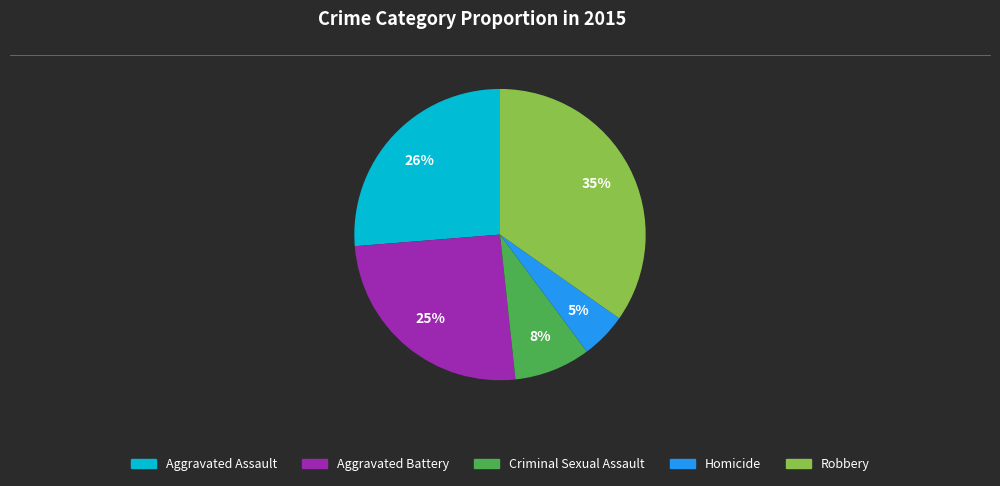

Does any single category account for the majority?

No